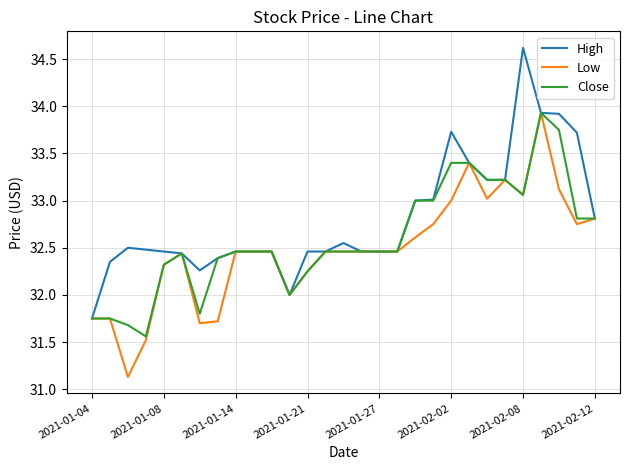

What is the maximum value for Close?

33.9